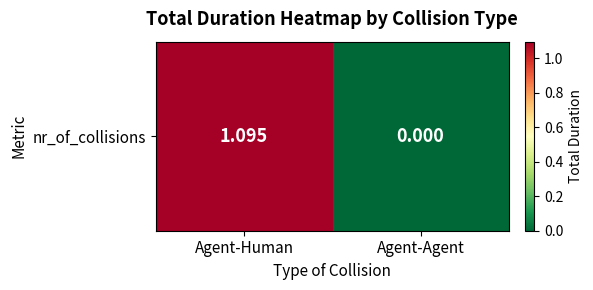

Rank the categories by value from highest to lowest.

Agent-Human, Agent-Agent